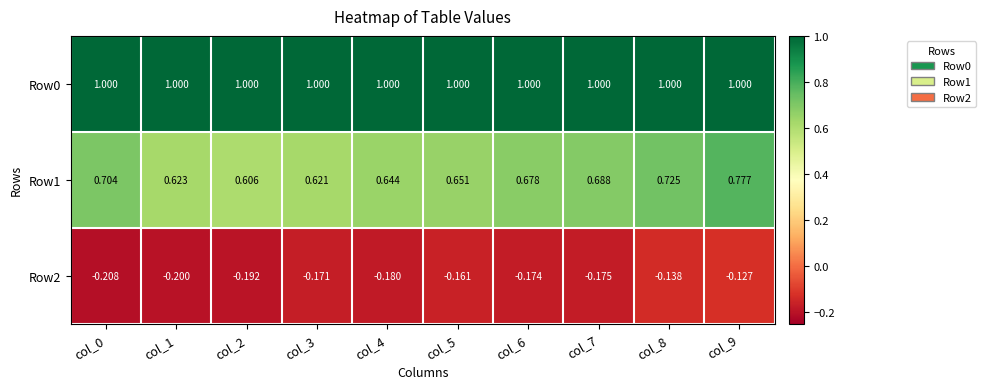

Is the value of Row1 at col_0 greater than the value of Row0 at col_7?

No